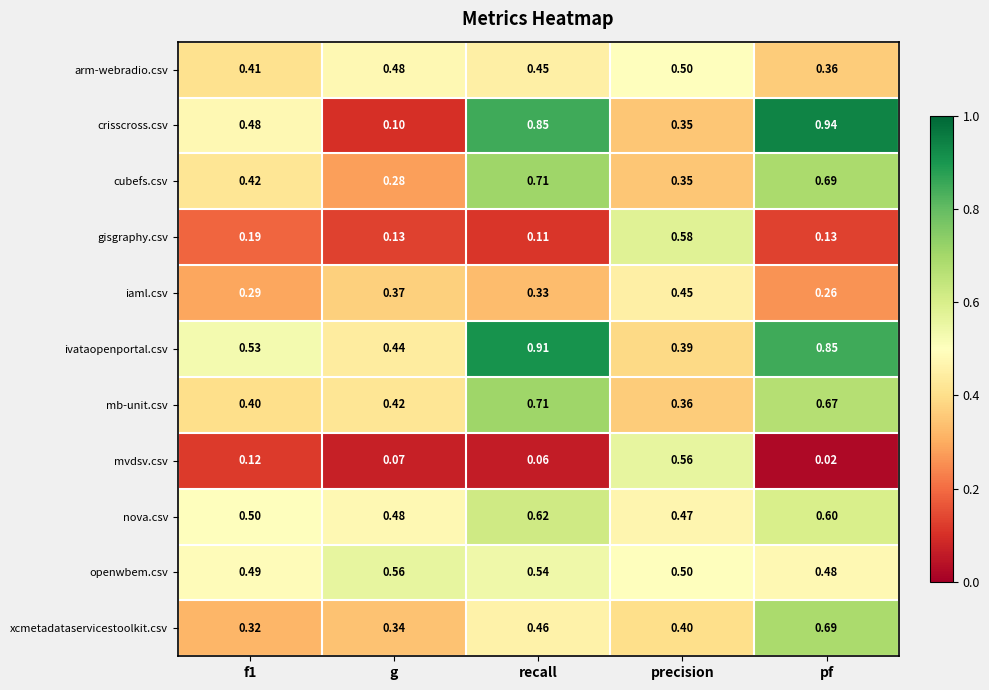

Which label corresponds to the smallest value in the chart?

pf